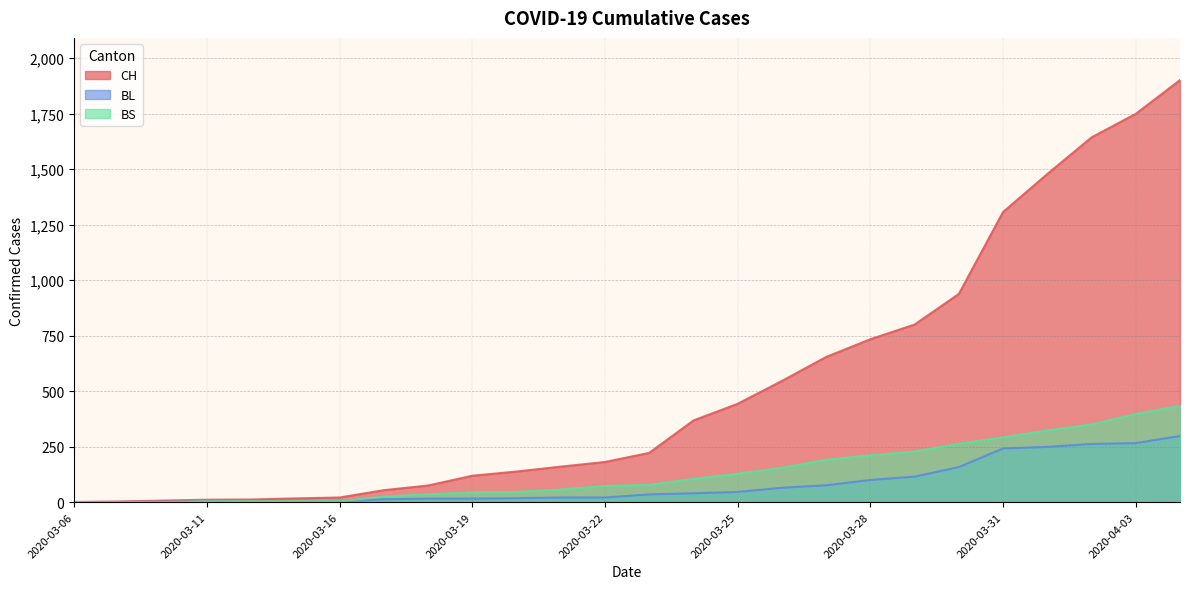

What position from the left is 2020-03-13?

6